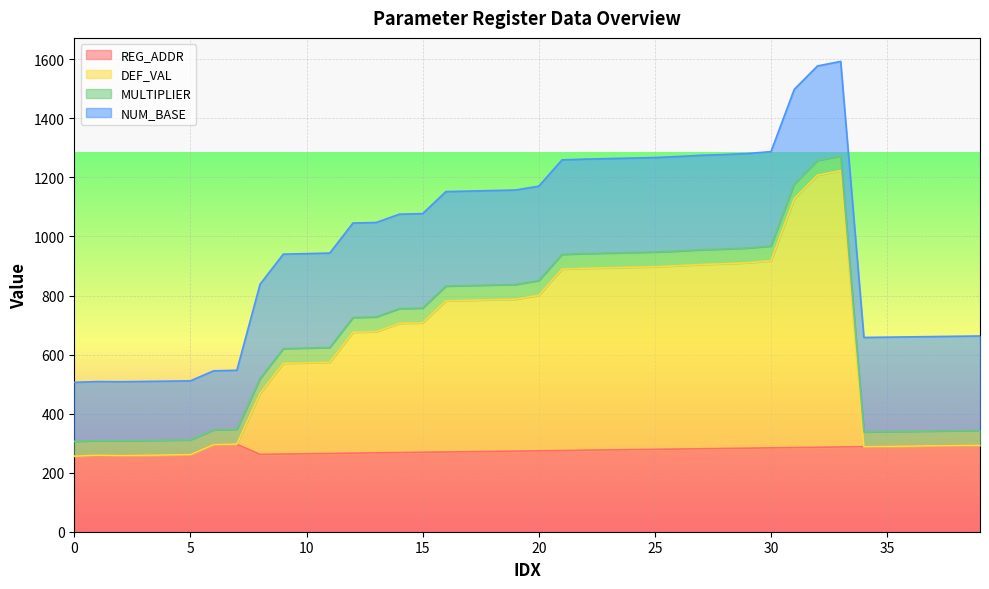

How many lines are shown in the chart?

4